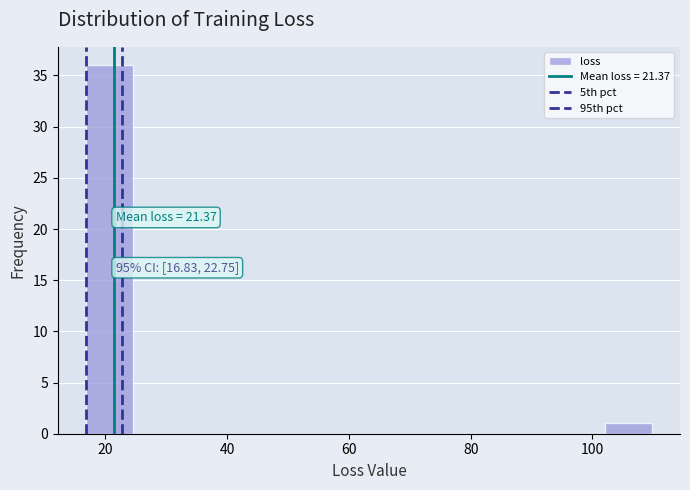

Around what value on the x-axis is the tallest bar? Give the approximate position of its centre, as read against the axis.

20